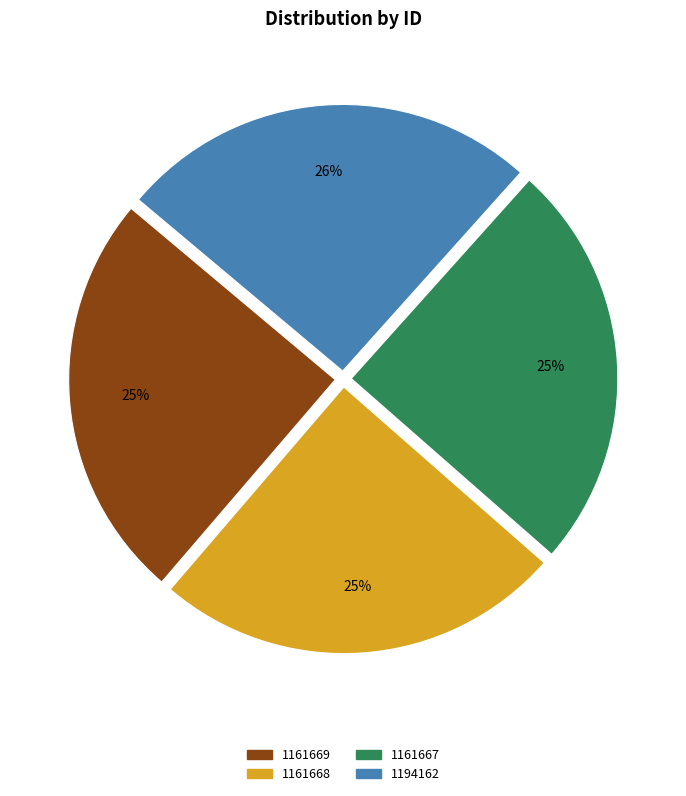

Which category has the biggest portion of the pie?

1194162